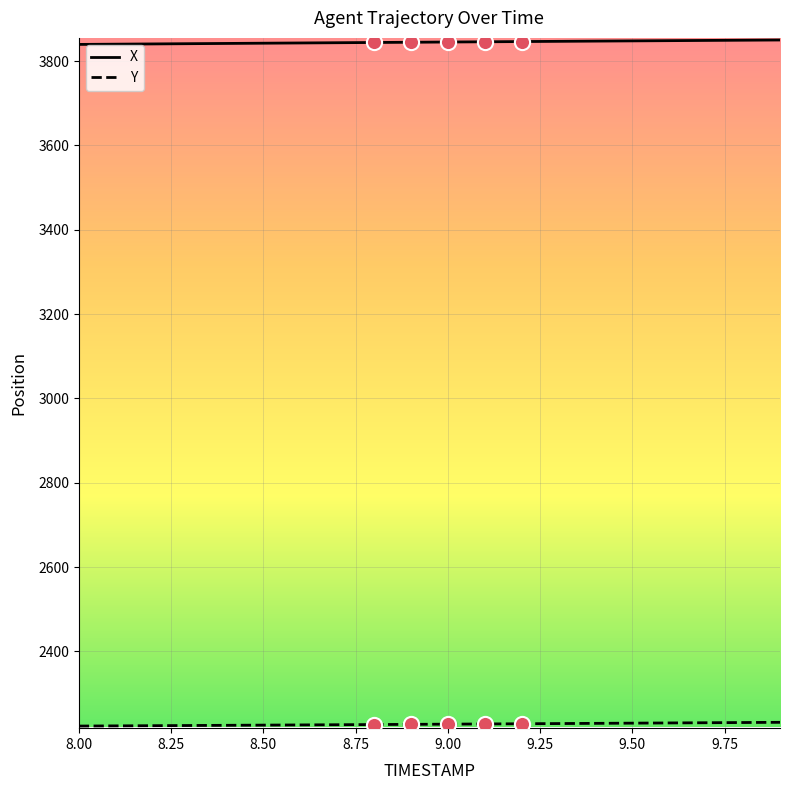

Which series has the largest total across all categories?

X